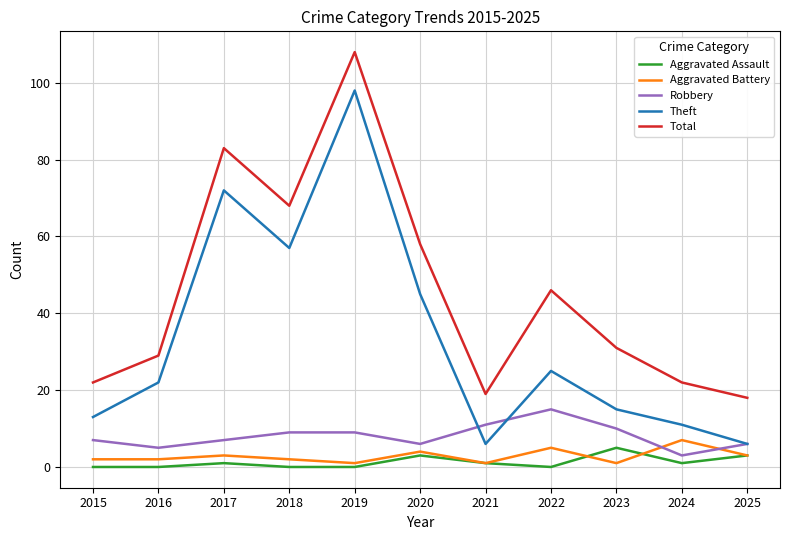

Which series has the largest total across all categories?

Total